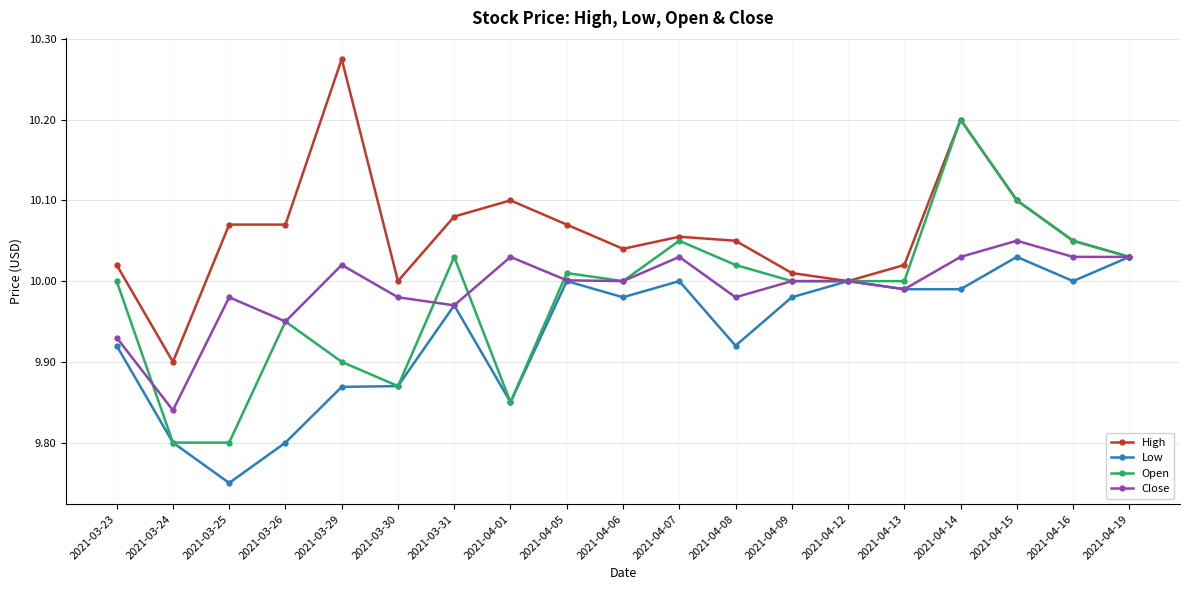

Where is Low nearest to the value 9?

2021-03-25